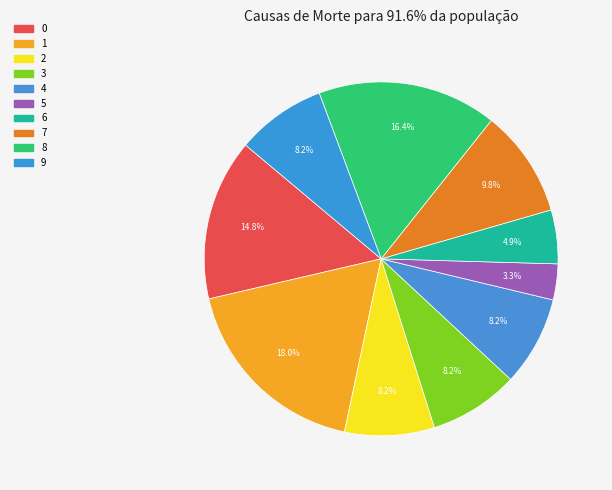

The 0 slice represents 15% of the pie. True or false?

True